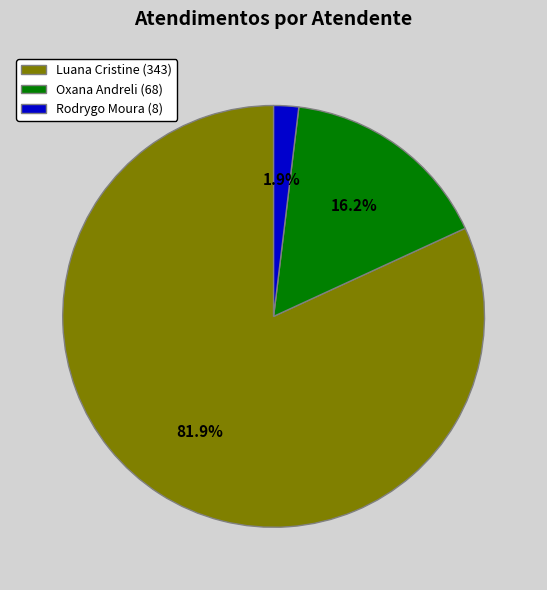

Rank the categories by value from highest to lowest.

Luana Cristine (343), Oxana Andreli (68), Rodrygo Moura (8)